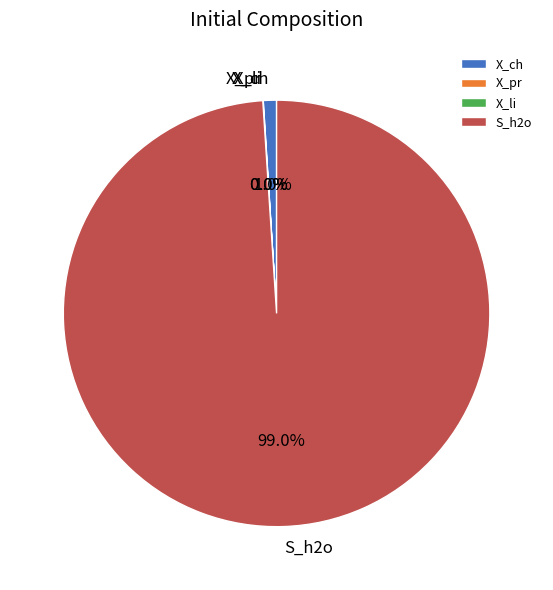

Is there a majority slice in this chart?

Yes